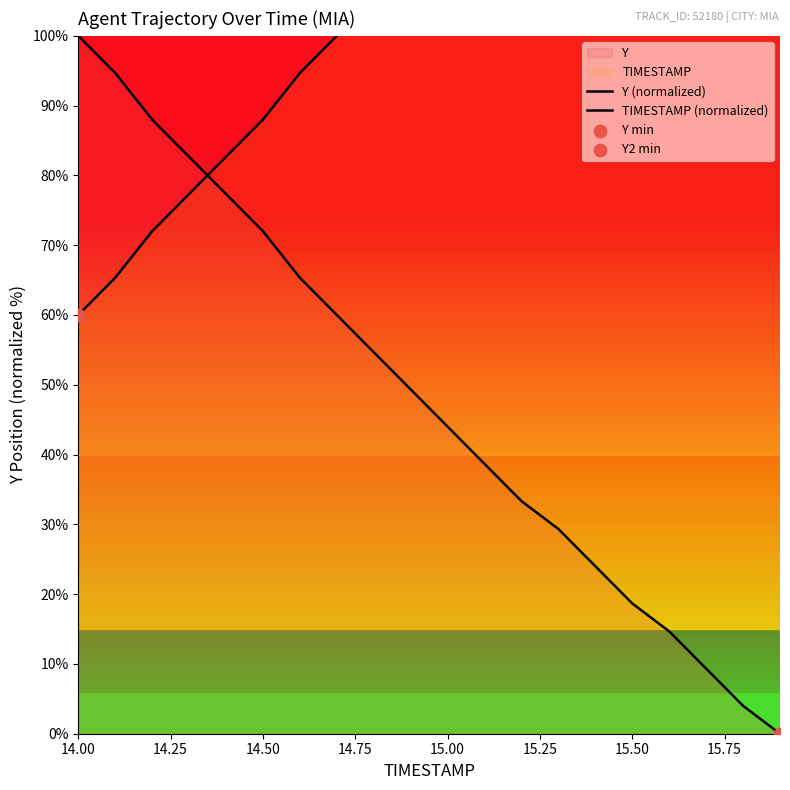

Is the value of TIMESTAMP (normalized) at 9 greater than the value of Y (normalized) at 14.50?

Yes